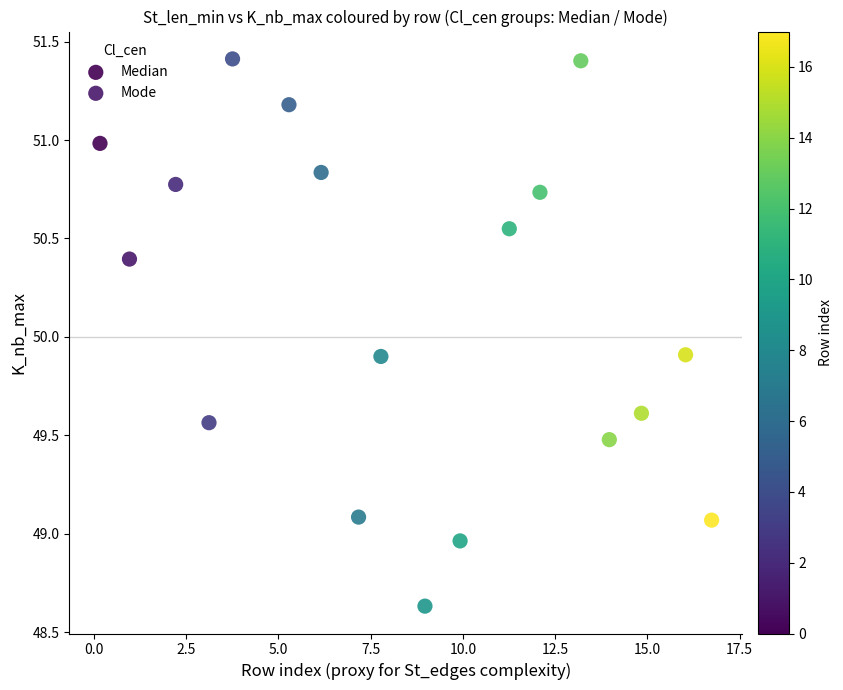

What are all the series names shown in the legend?

Median, Mode